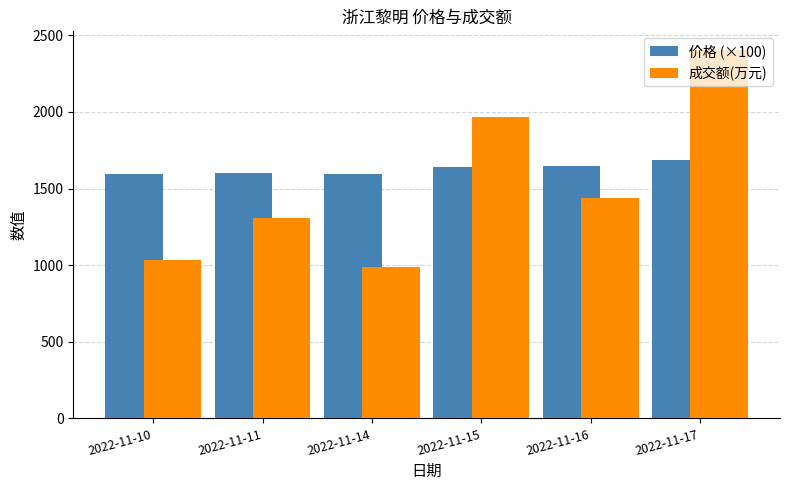

Rank the series at 2022-11-11 from lowest to highest value.

成交额(万元), 价格 (×100)